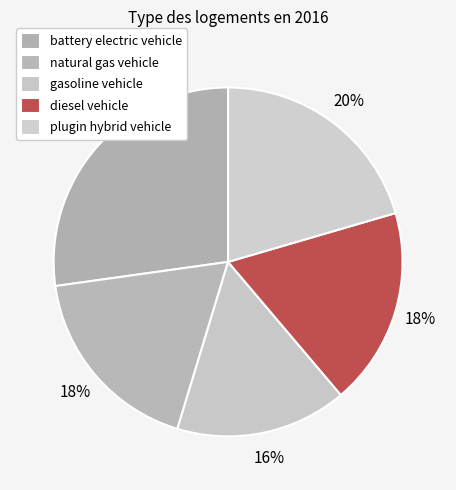

Is gasoline vehicle the majority of the pie?

No